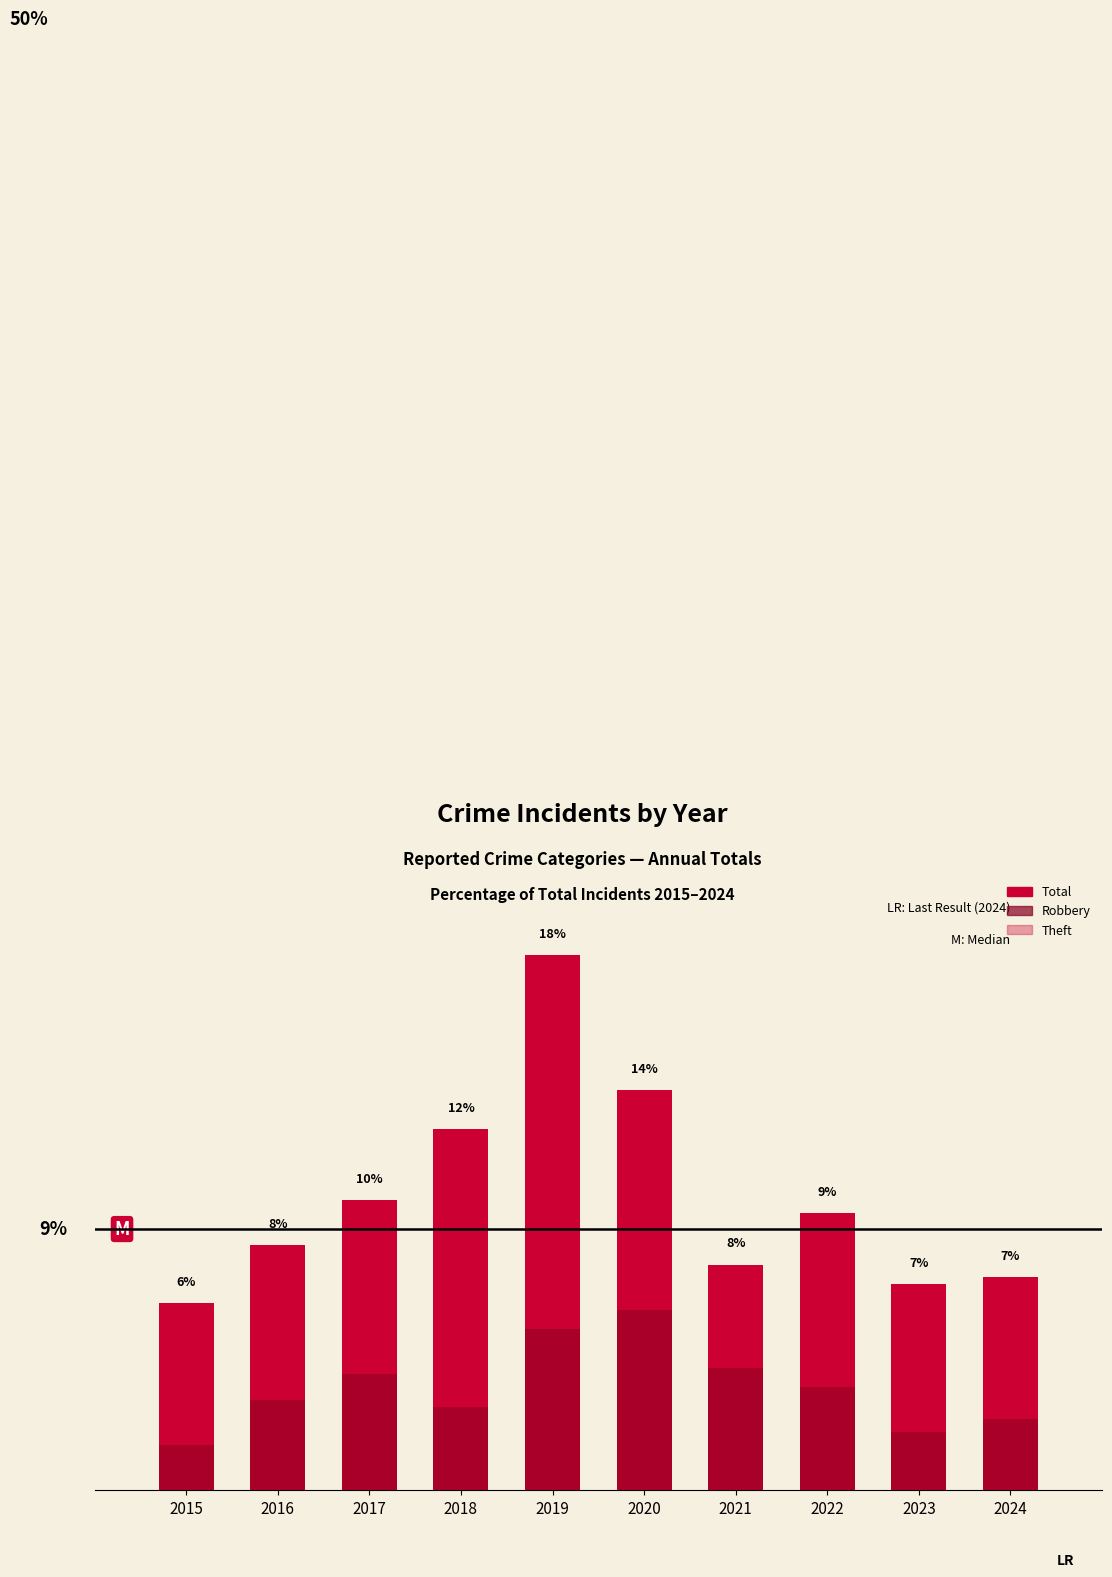

Which series has the largest total across all categories?

Total